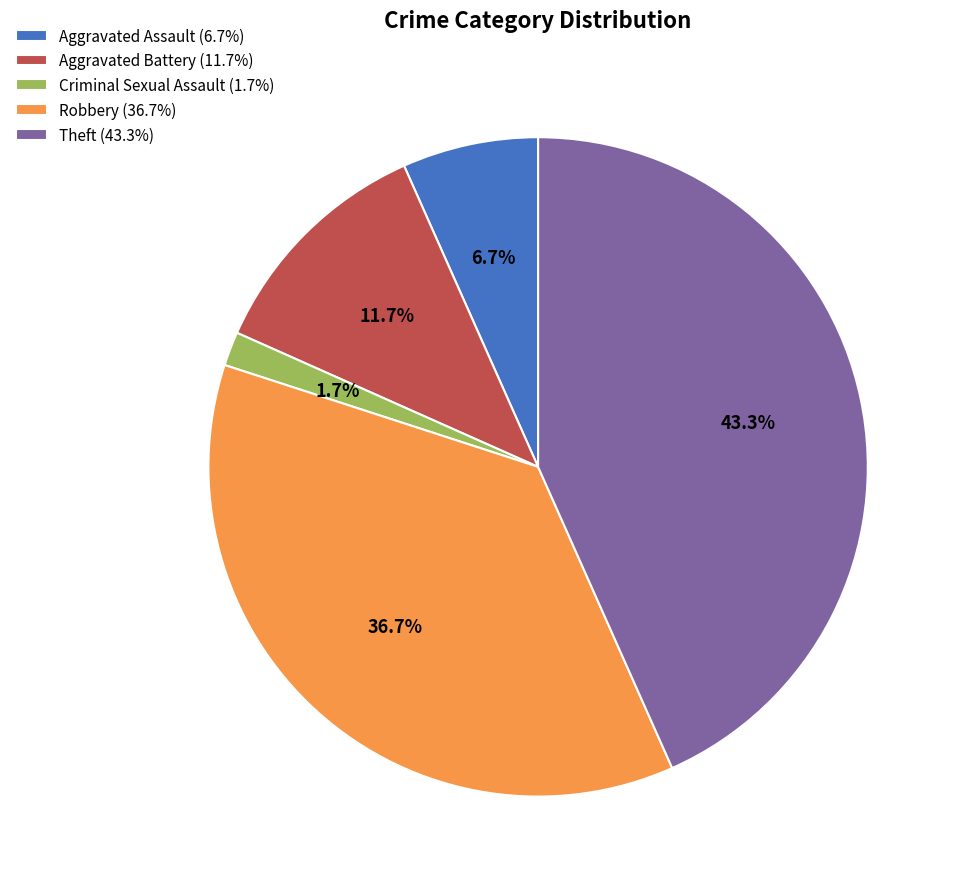

What percentage is the Aggravated Assault slice, to the nearest percent?

7%